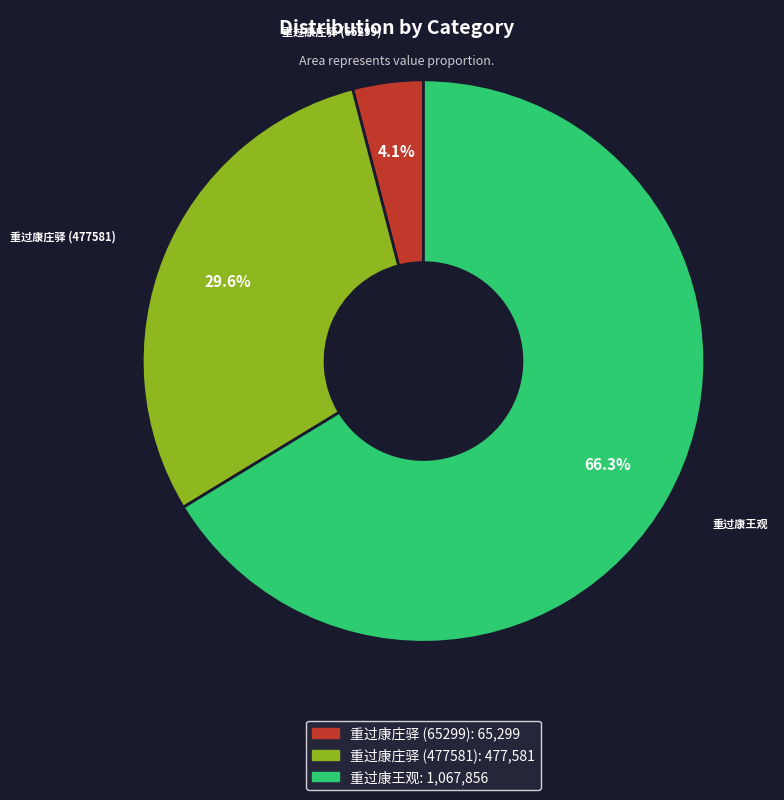

Rank the categories by value from highest to lowest.

重过康王观, 重过康庄驿 (477581), 重过康庄驿 (65299)